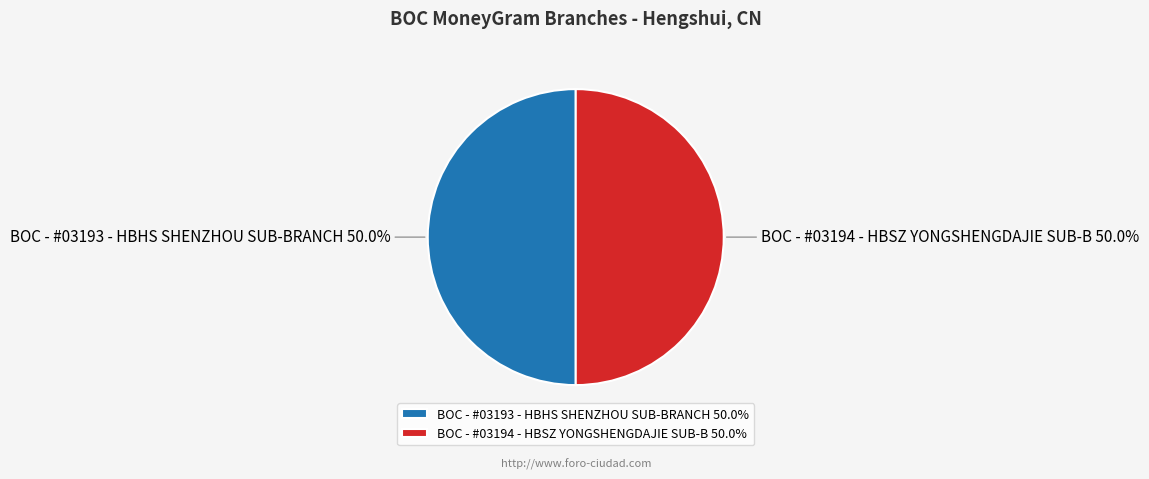

What is the total percentage of BOC - #03193 - HBHS SHENZHOU SUB-BRANCH and BOC - #03194 - HBSZ YONGSHENGDAJIE SUB-B?

100.0%